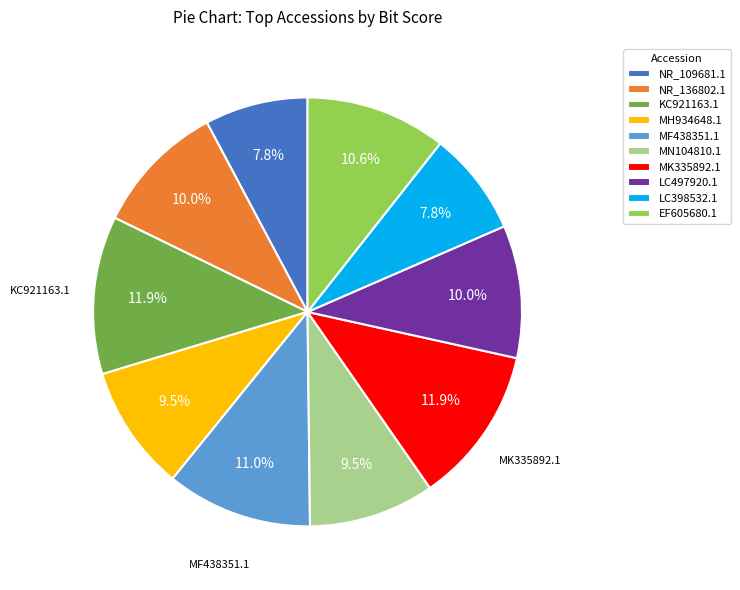

Between LC497920.1 and NR_109681.1, which is larger?

LC497920.1